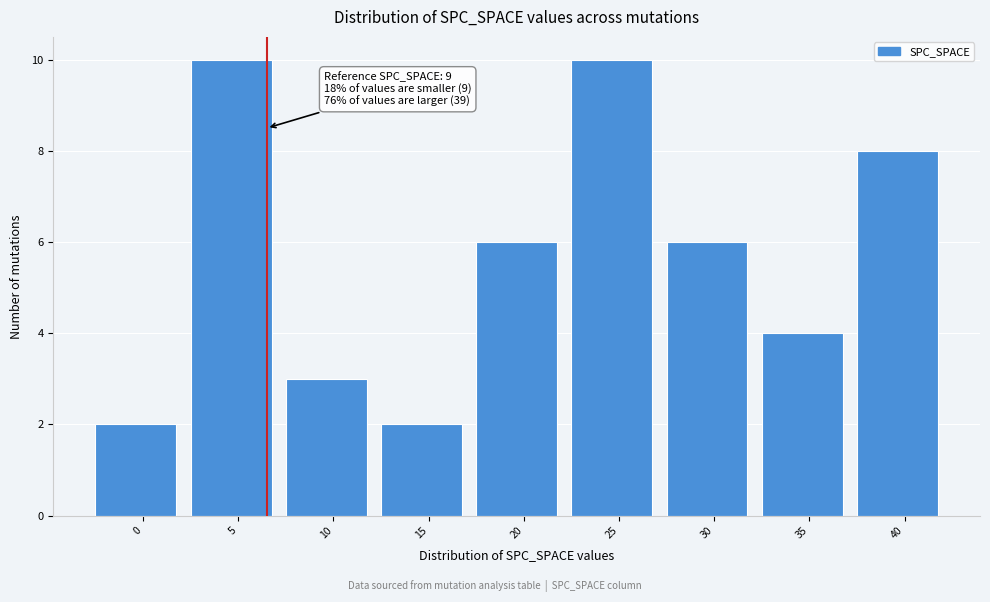

Reading left to right, extract all data points from this chart.

0=2	5=10	10=3	15=2	20=6	25=10	30=6	35=4	40=8